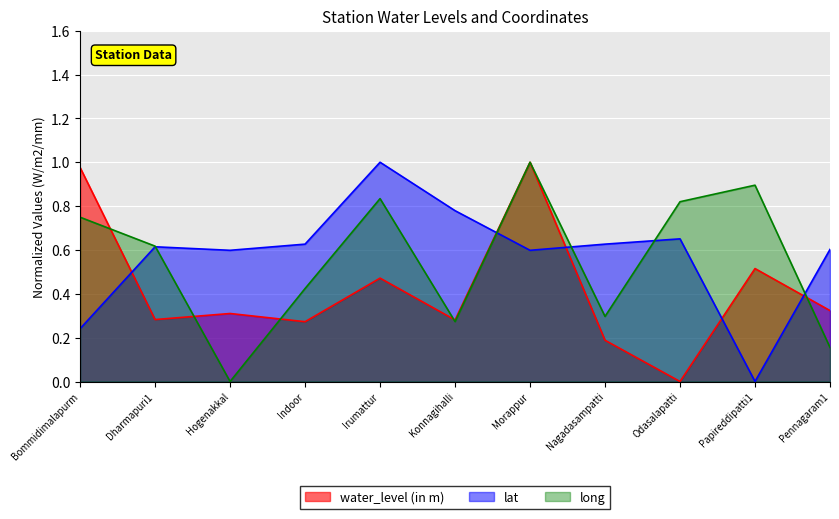

What is the label of the 6th point from the right?

Konnagihalli